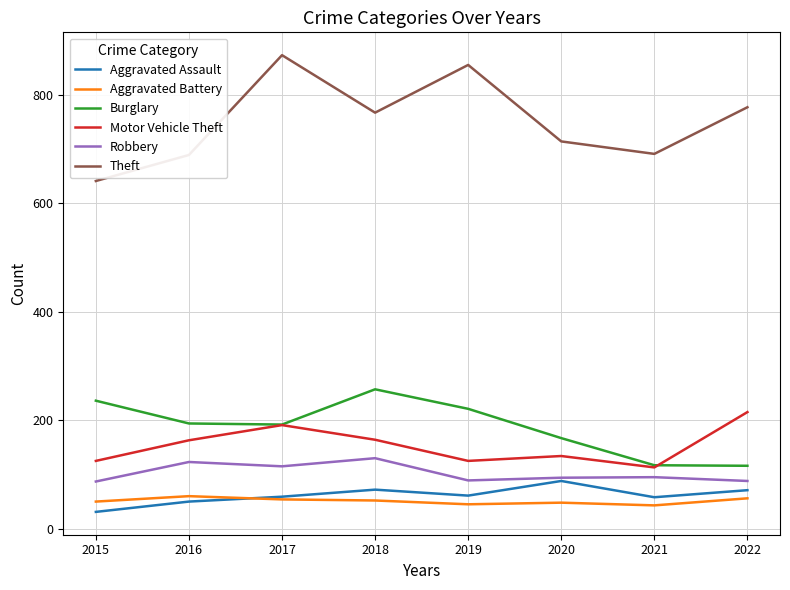

What is the total value across all series at 2020?

1245